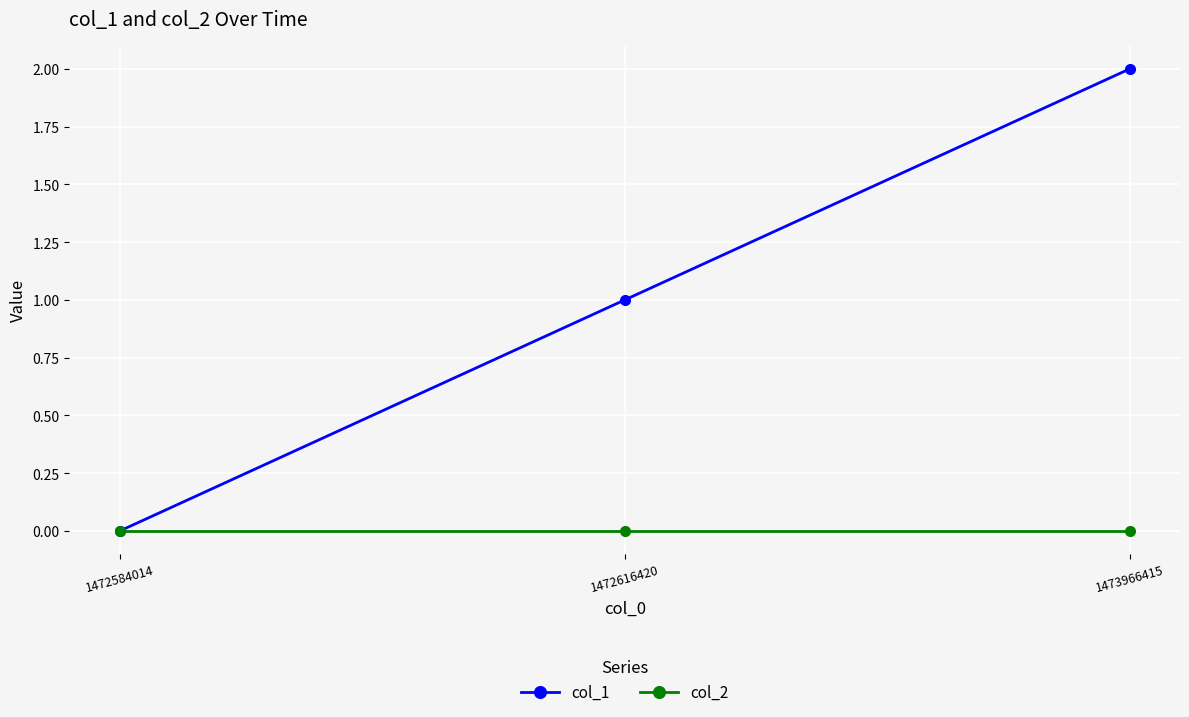

What is the difference between the maximum and minimum values in the col_1 series?

2